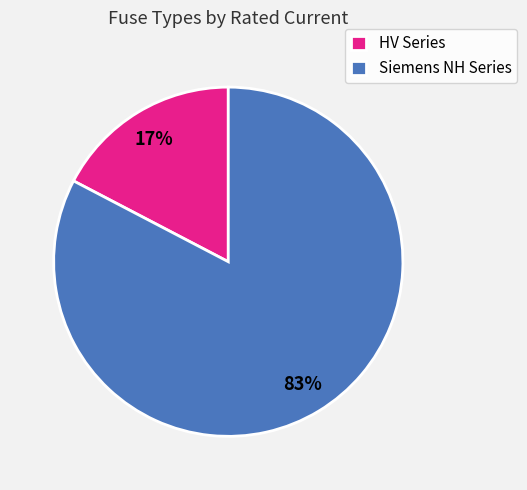

How many segments does this pie chart have?

2